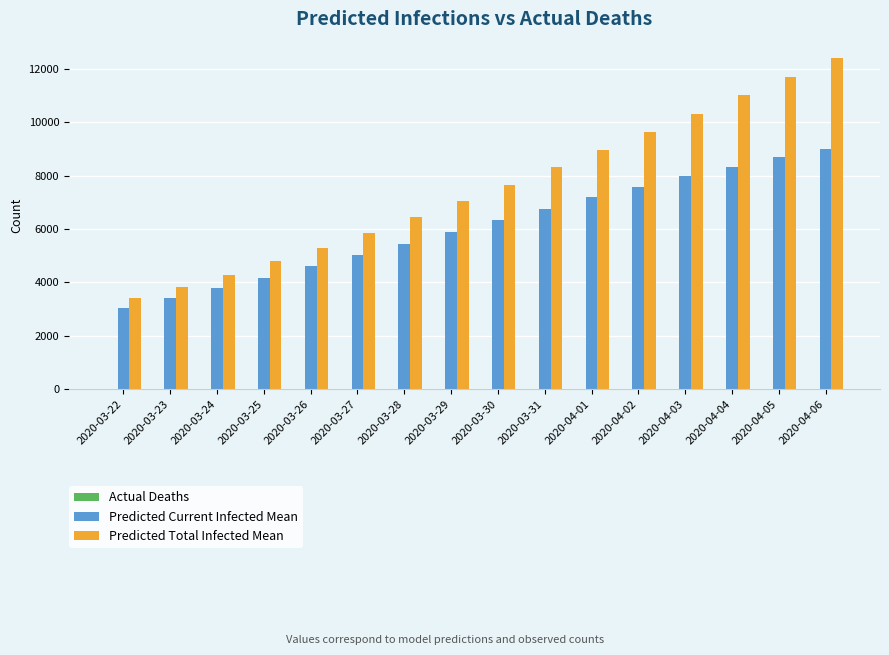

How many distinct data groups are displayed?

3